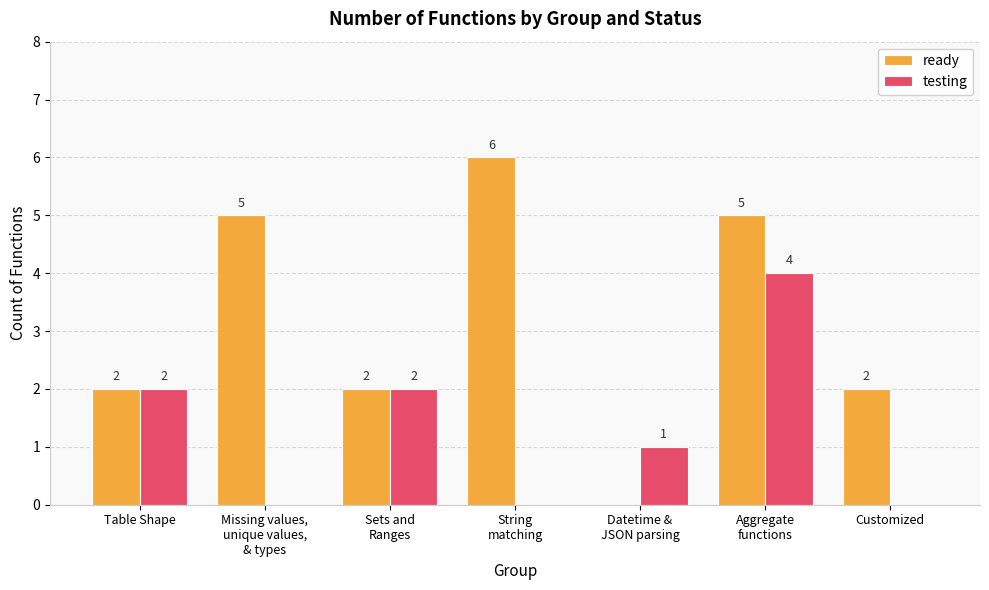

Which series has the largest total across all categories?

ready